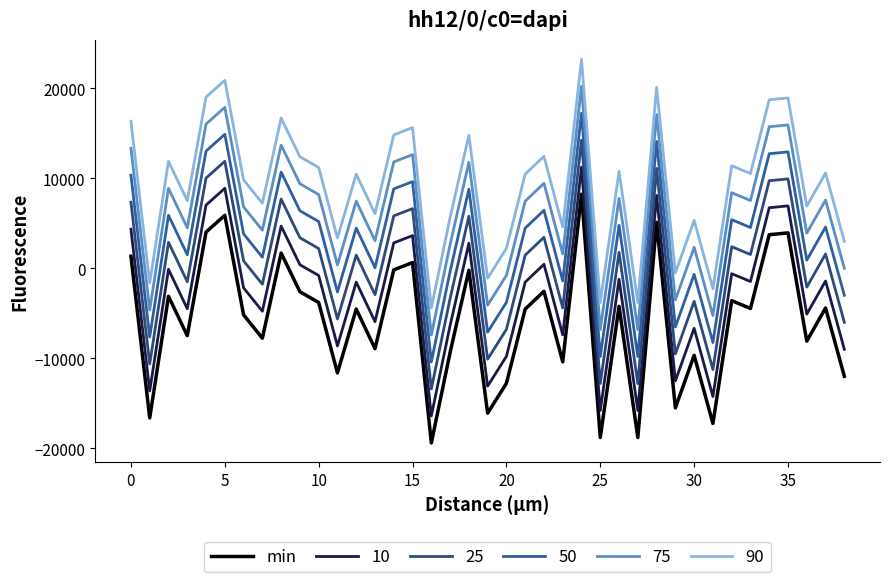

Rank the series by their maximum value, from highest to lowest.

90, 75, 50, 25, 10, min